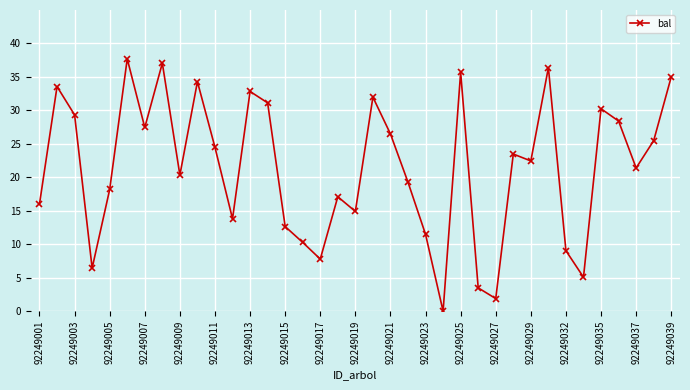

What is the value of the 10th point from the left?

34.3